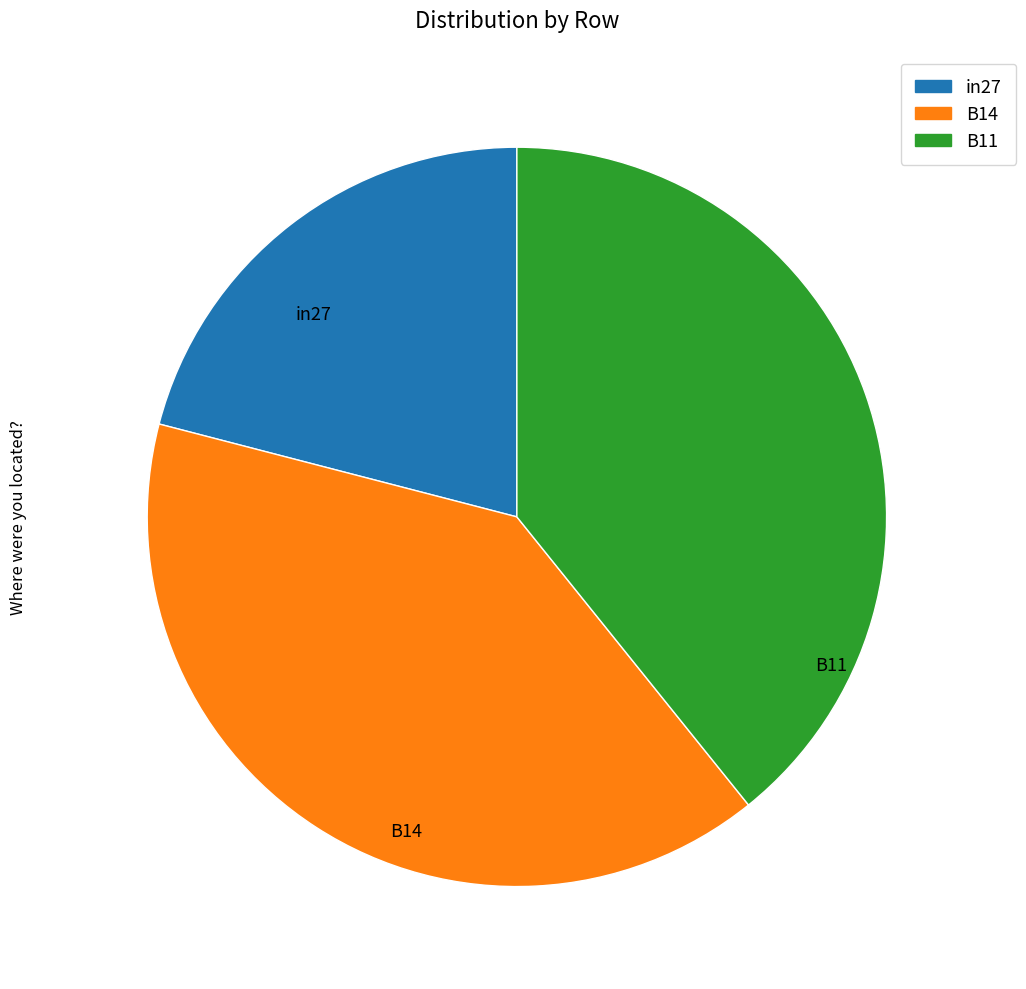

Which has a higher value, B14 or B11?

B14